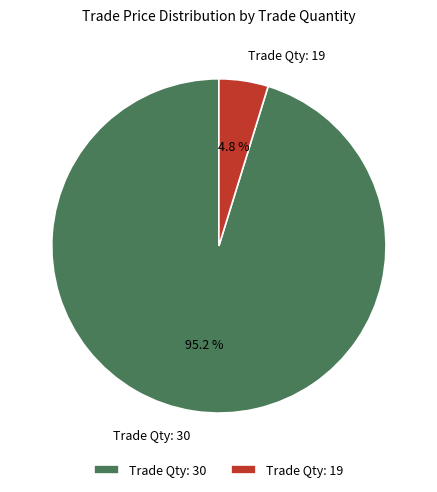

Which has a higher value, Trade Qty: 30 or Trade Qty: 19?

Trade Qty: 30